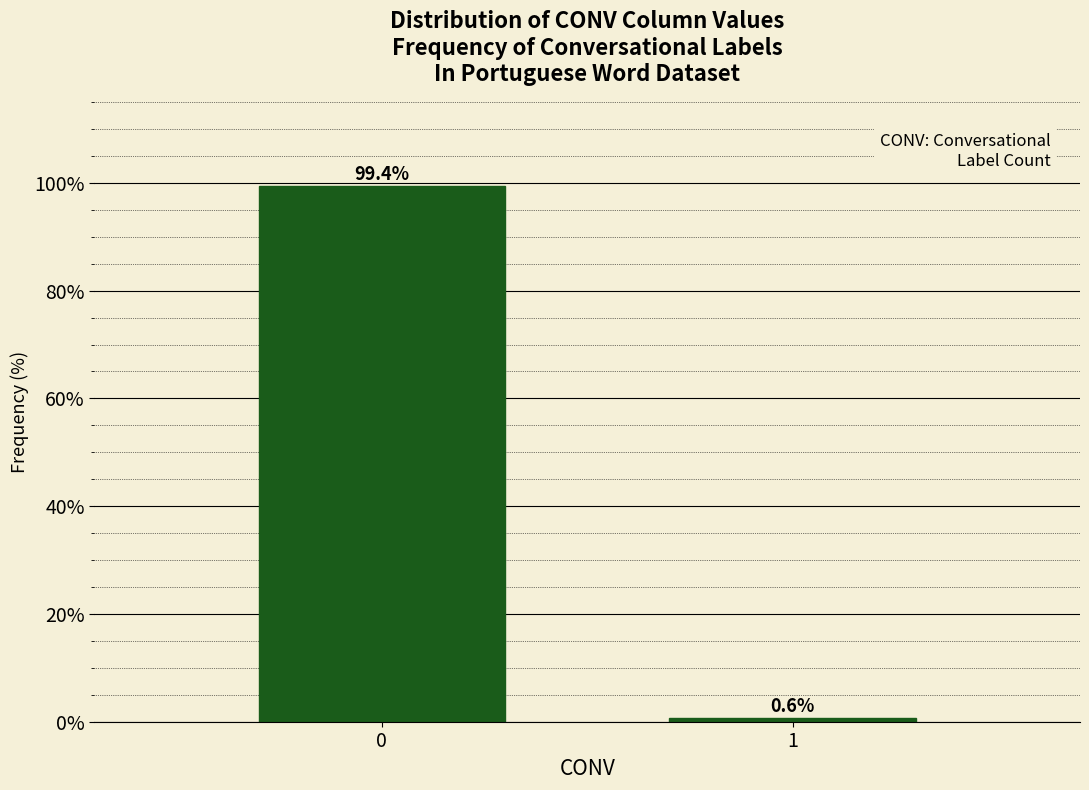

Reading right to left, list all the values displayed in this chart.

0.6	99.4